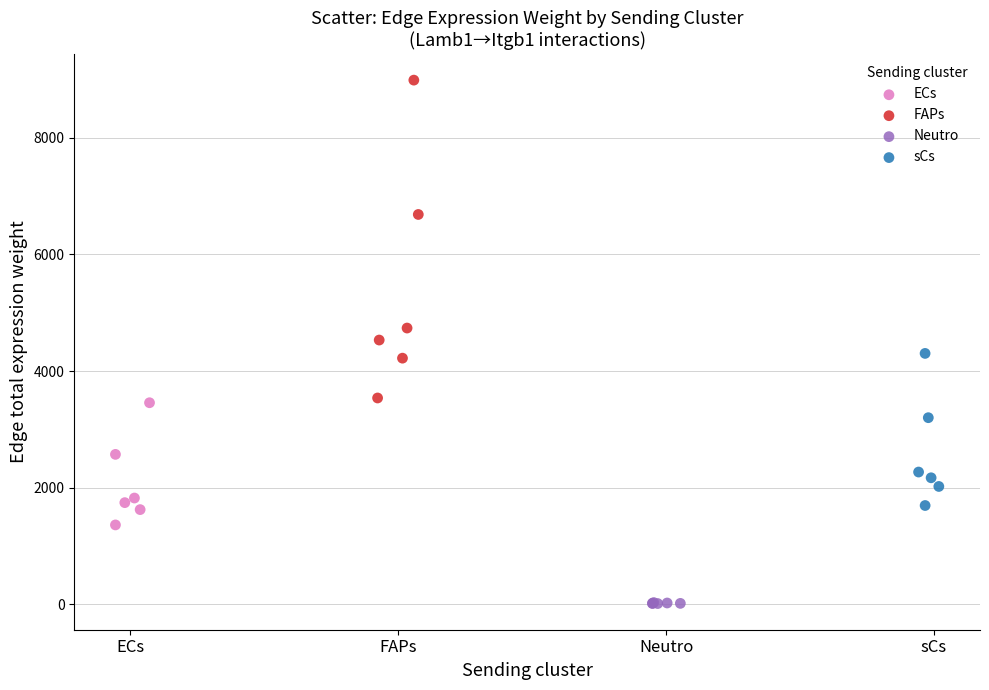

Which series reaches the minimum Y coordinate?

Neutro